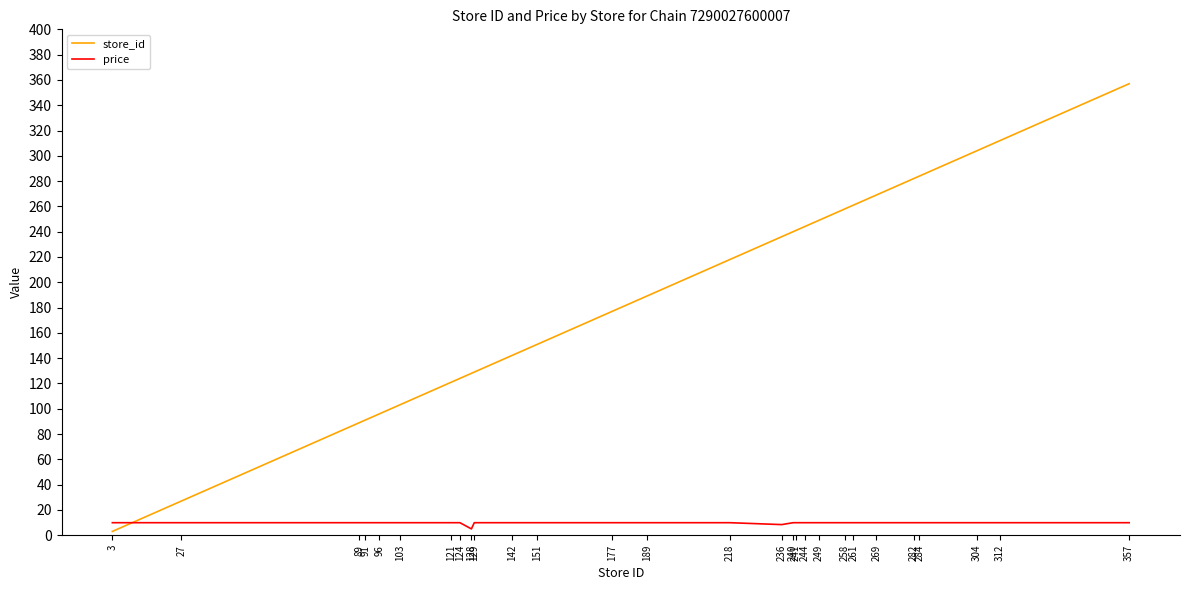

At which category does the chart reach its peak across all series?

357